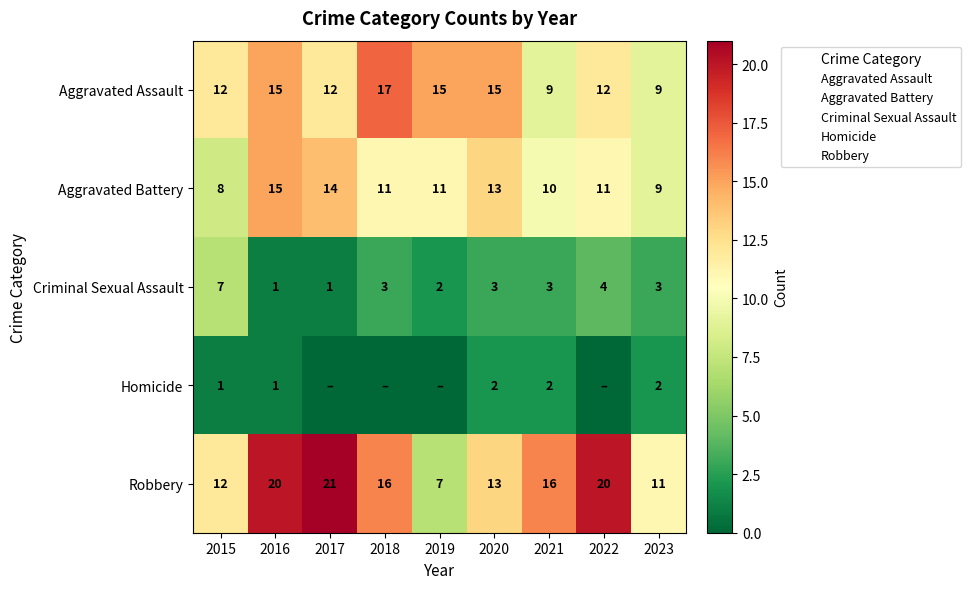

What is the maximum value for Robbery?

21